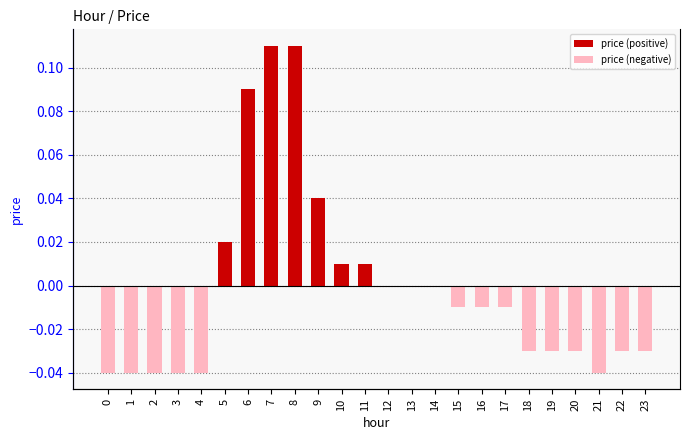

Where does the data first go above 0?

5